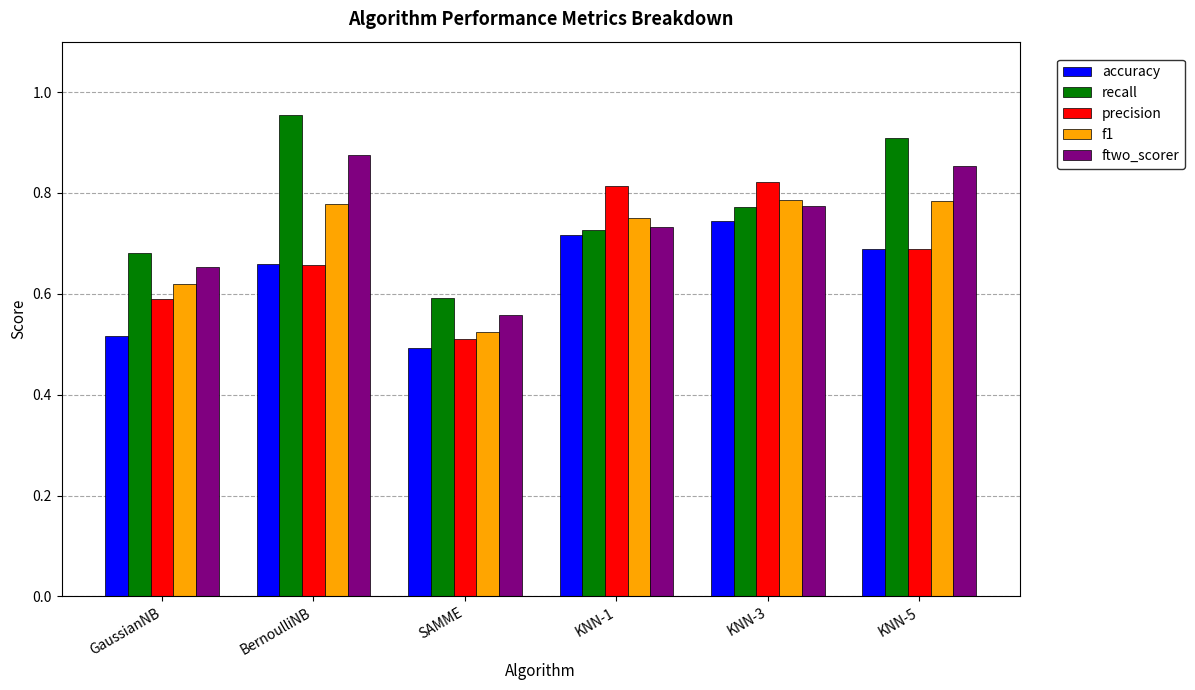

What is the difference between the maximum and minimum values in the f1 series?

0.3